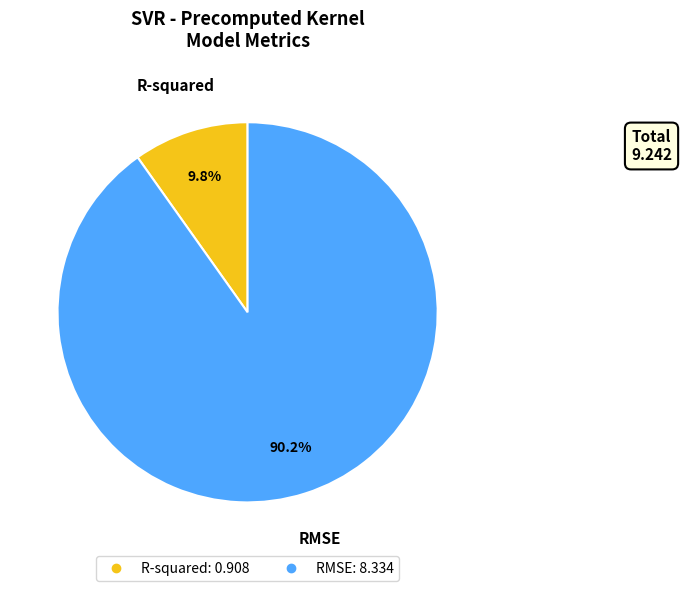

Which category accounts for the majority?

RMSE